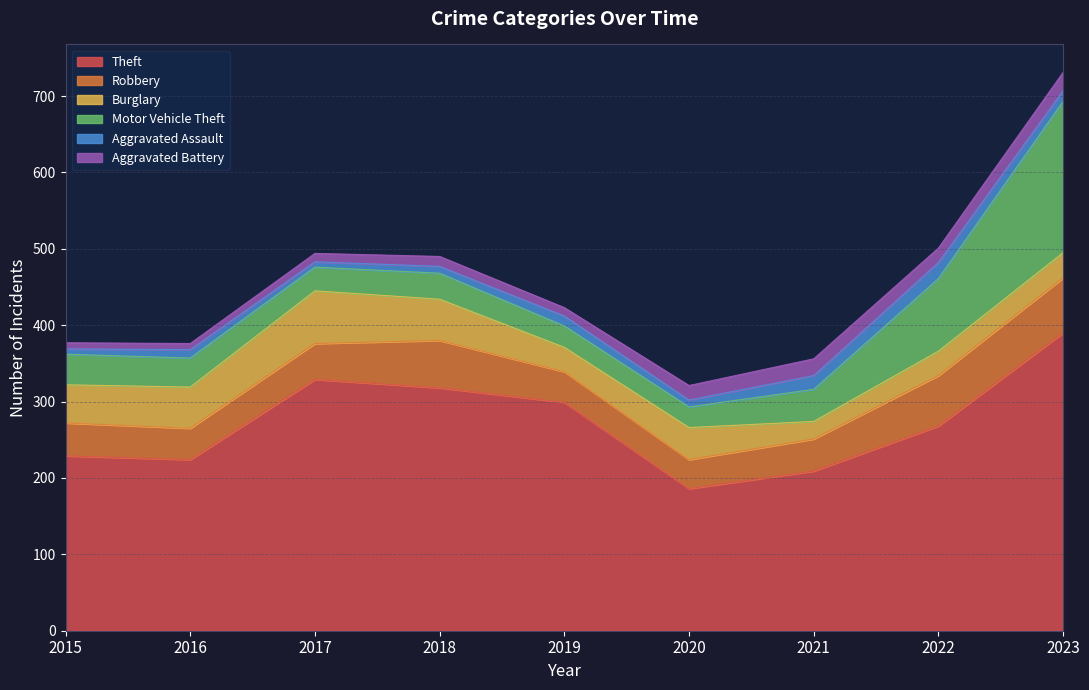

Is the value of Aggravated Assault at 2016 greater than the value of Motor Vehicle Theft at 2022?

No